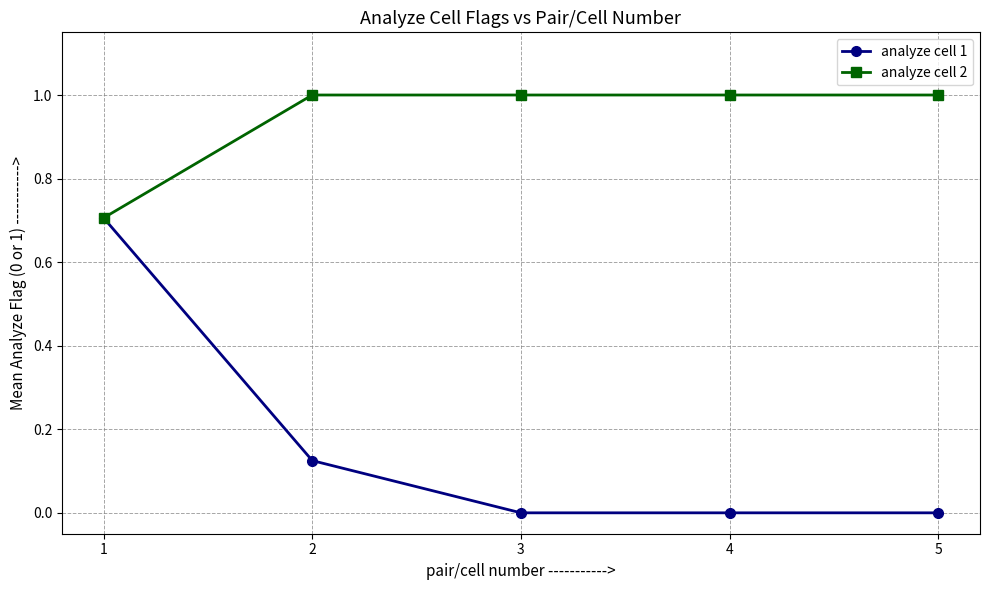

Which series has the widest spread of values?

analyze cell 1